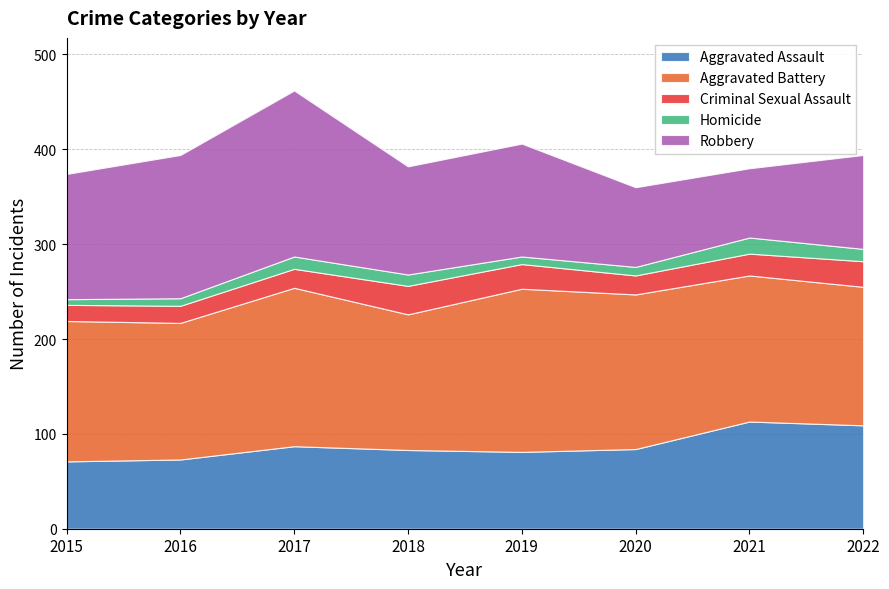

At which label does Aggravated Battery reach its peak?

2019